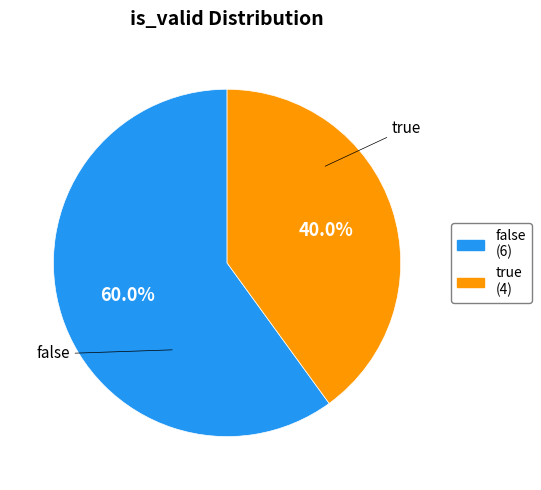

To the nearest percent, what portion does false represent?

60%